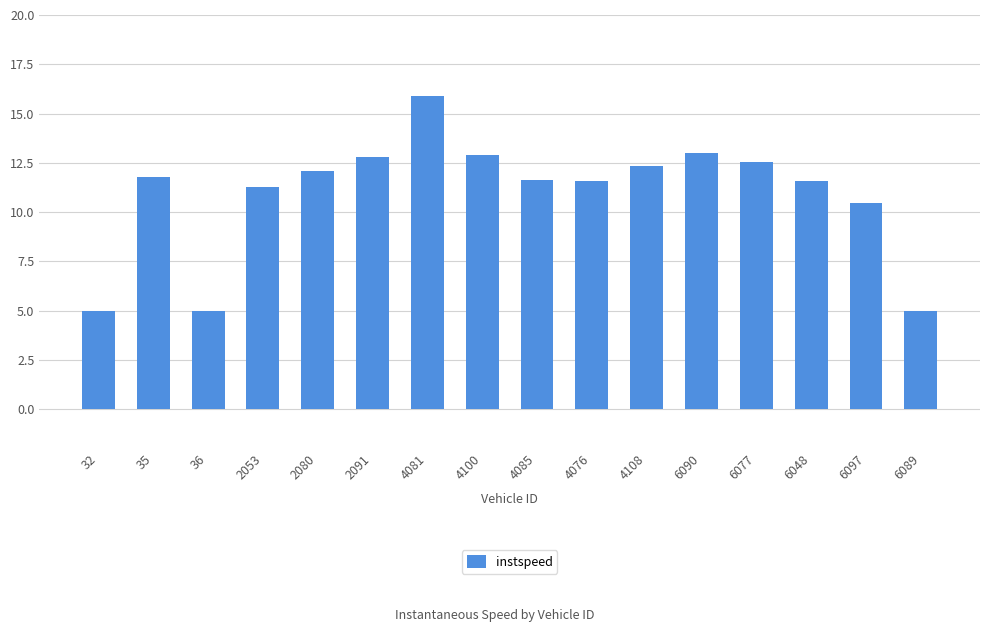

What is the greatest value displayed?

15.9